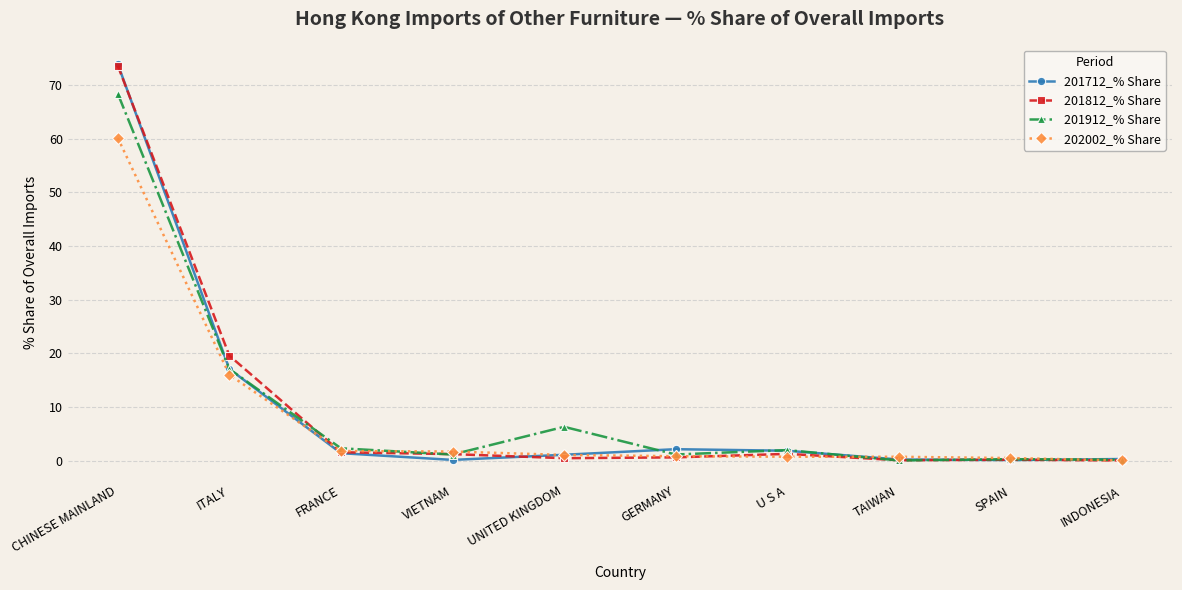

Does the chart have visible grid lines?

Yes